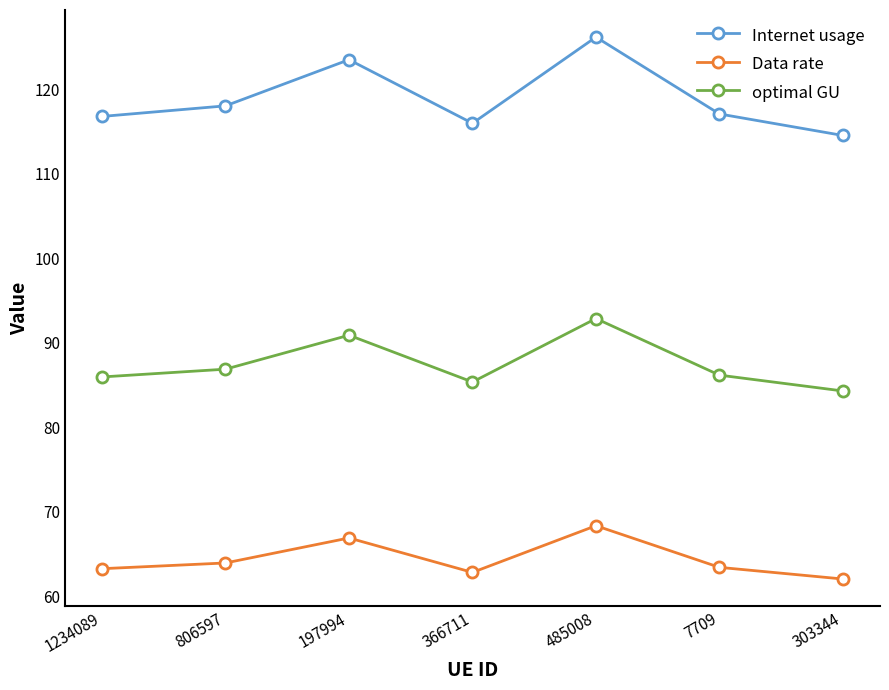

Between 197994 and 303344, which series saw the biggest shift?

Internet usage